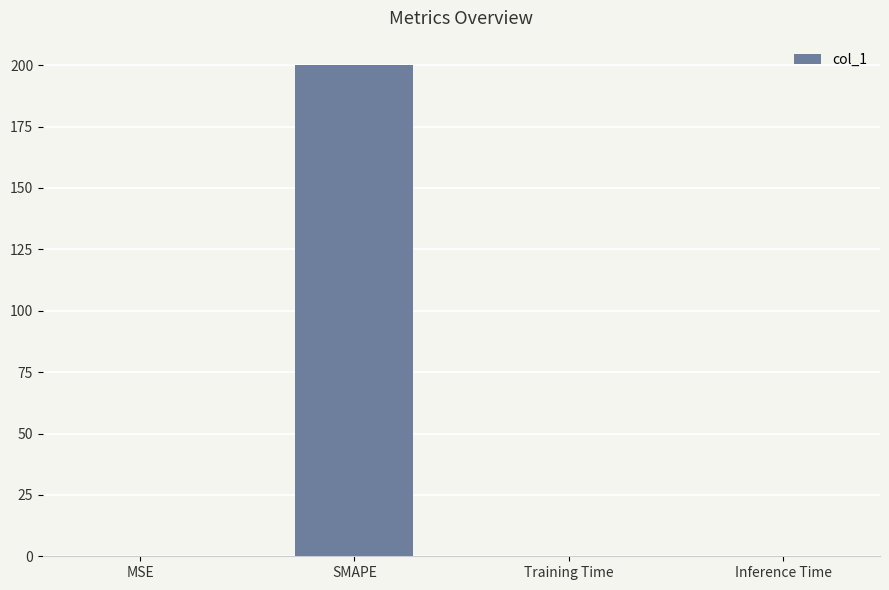

What is the sum of all values?

200.1